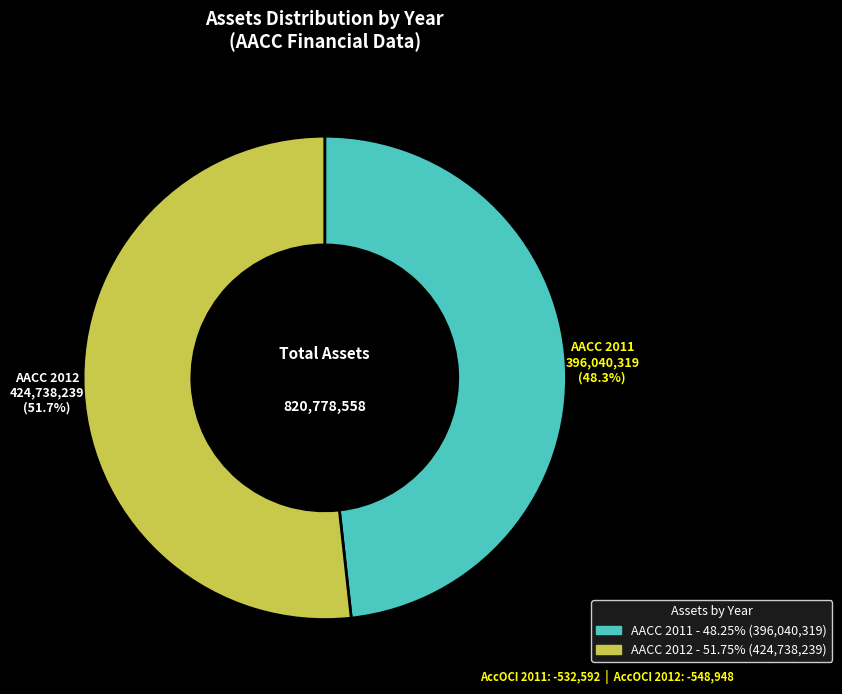

How many slices are in this pie chart?

2